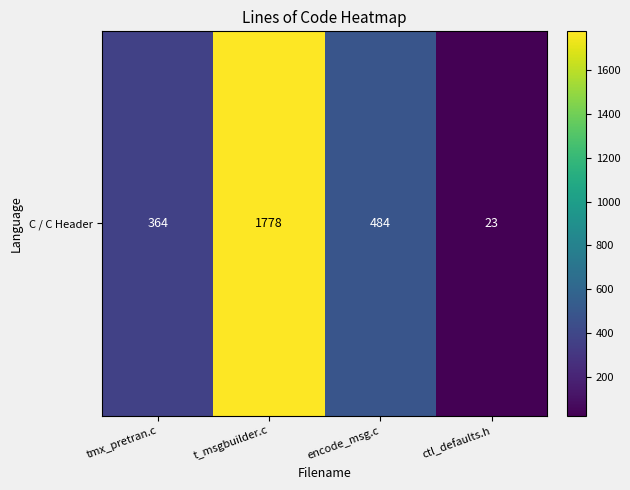

What is the smallest value displayed?

23